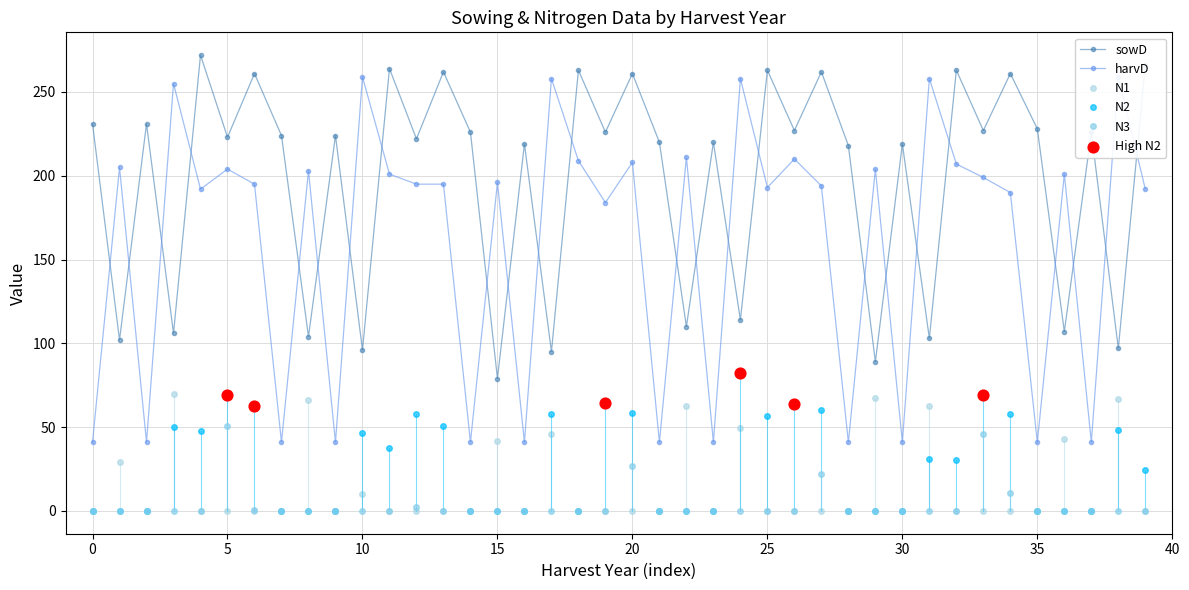

Which series has the largest total across all categories?

sowD